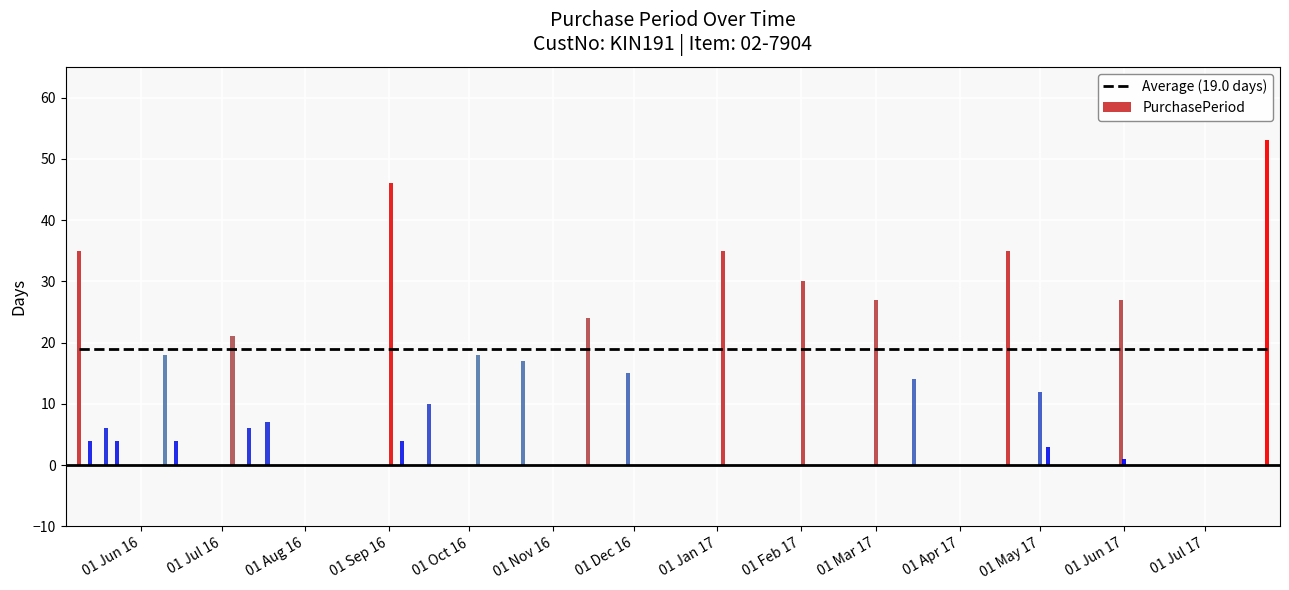

What position from the left is 2017-01-03?

17